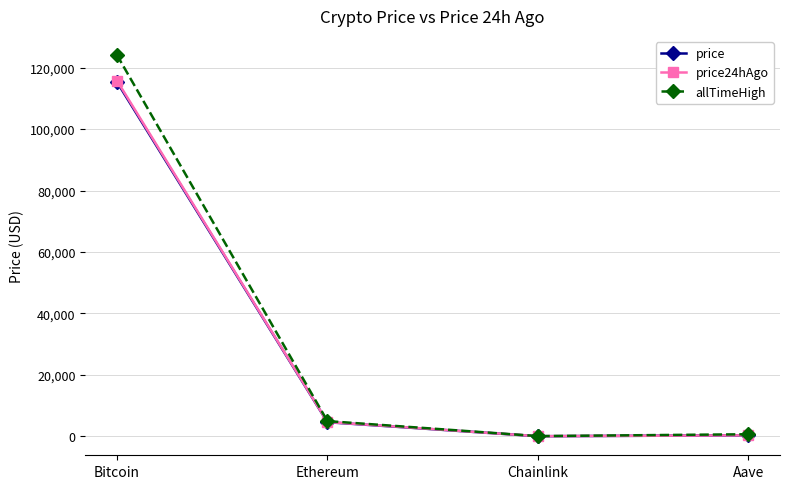

At which label does price24hAgo reach its peak?

Bitcoin